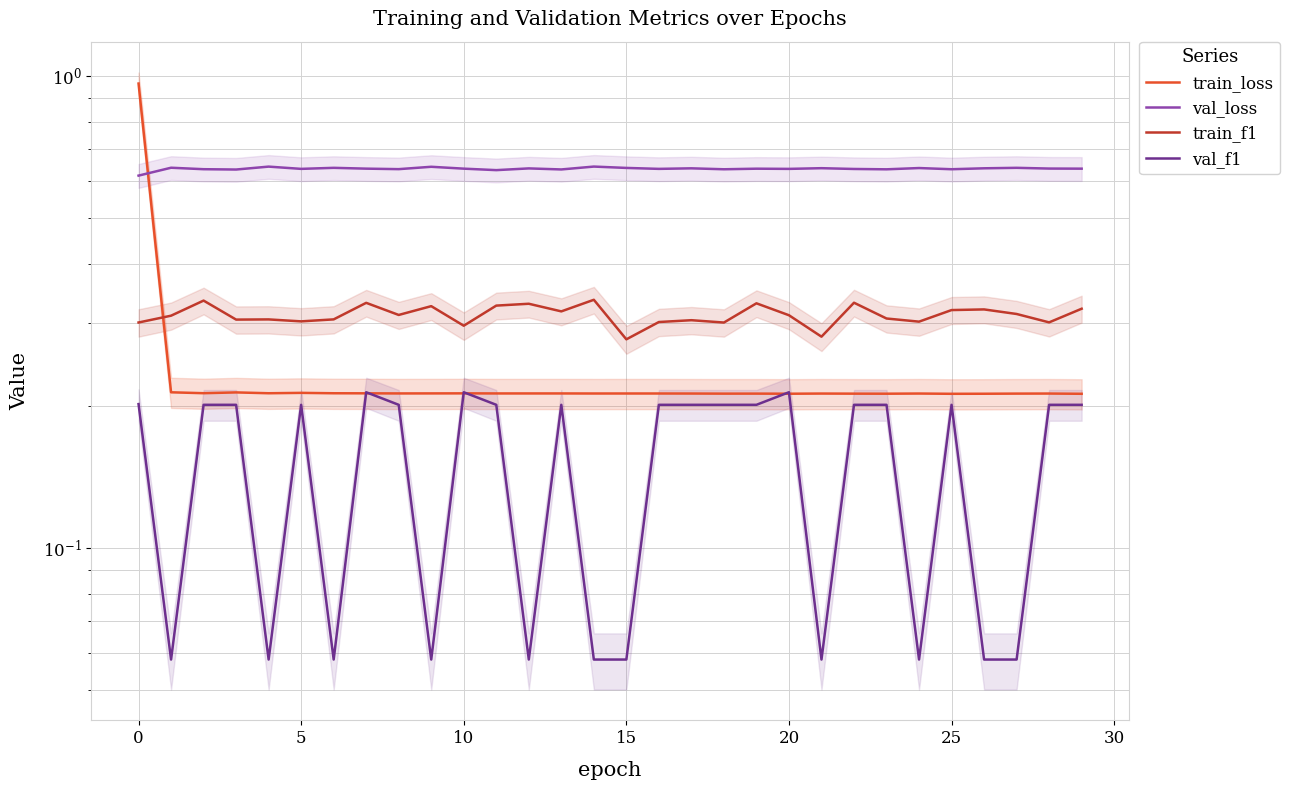

At how many categories does at least one series exceed 0?

30